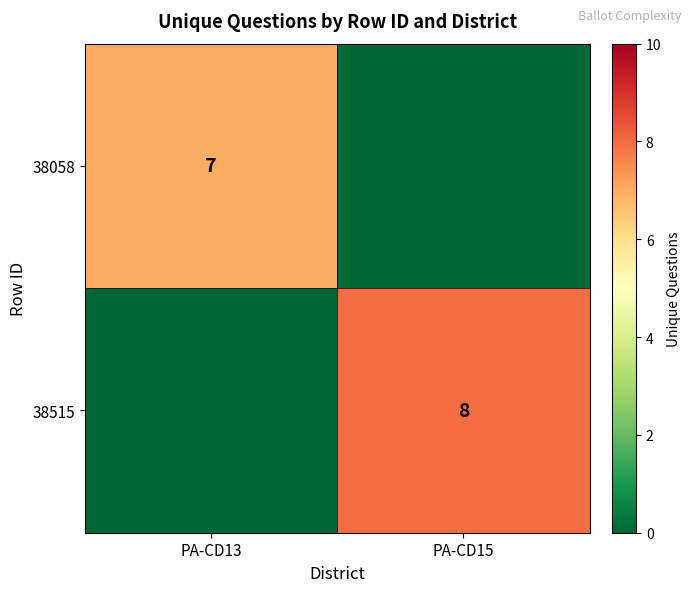

True or false: 38058 has a value of 12 at PA-CD13.

False